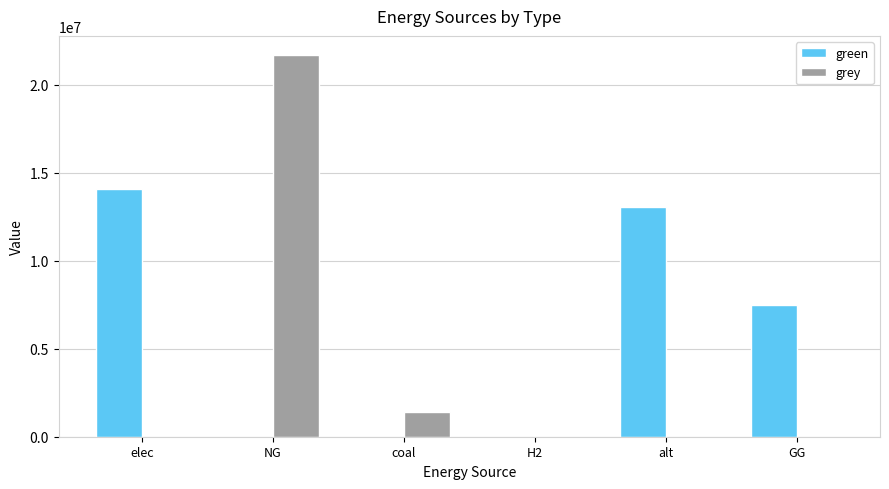

Which category has the highest value across all series?

NG